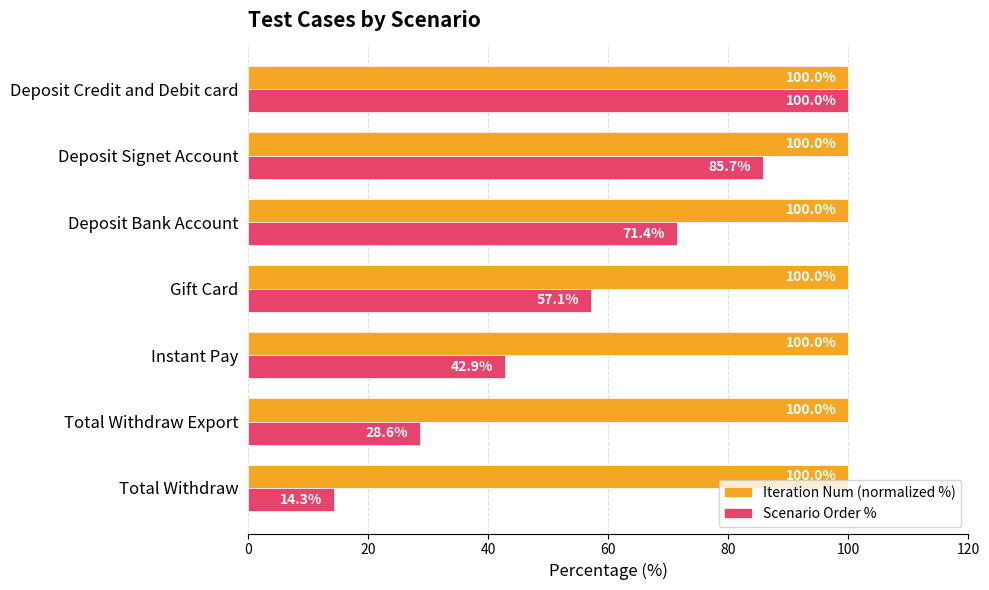

What are all the series names shown in the legend?

Iteration Num (normalized %), Scenario Order %